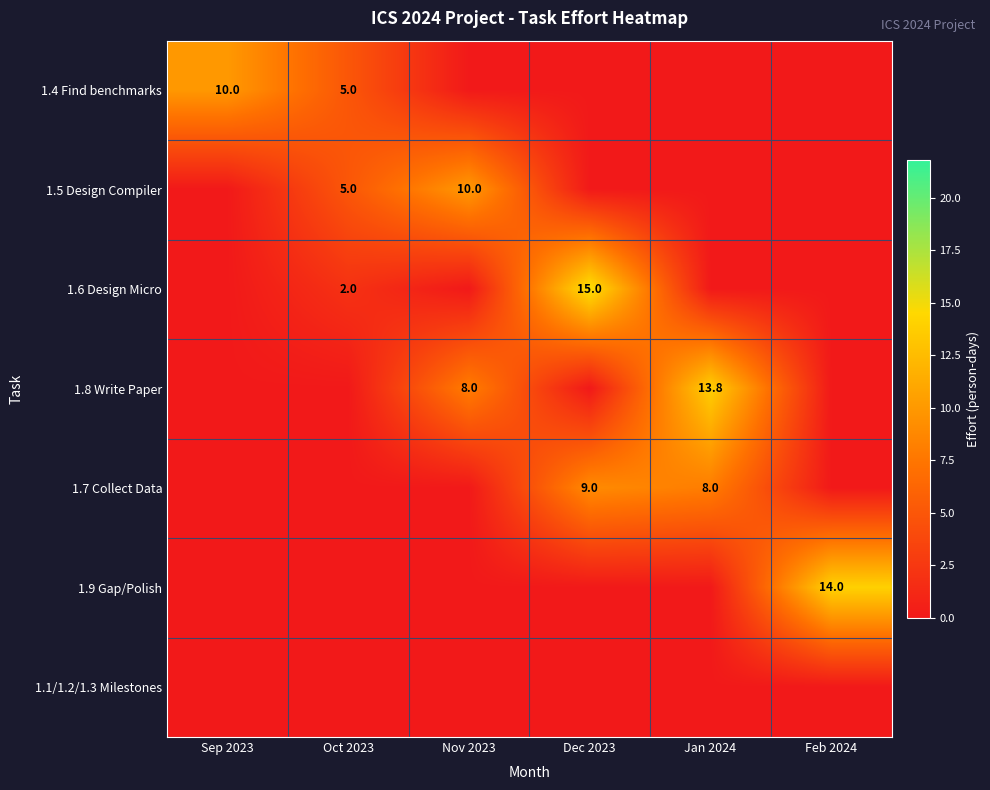

True or false: 1.5 Design Compiler has a value of 10.0 at Nov 2023.

True